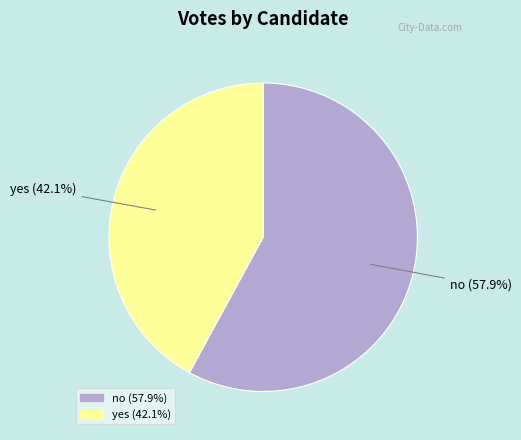

Which category has the biggest portion of the pie?

no